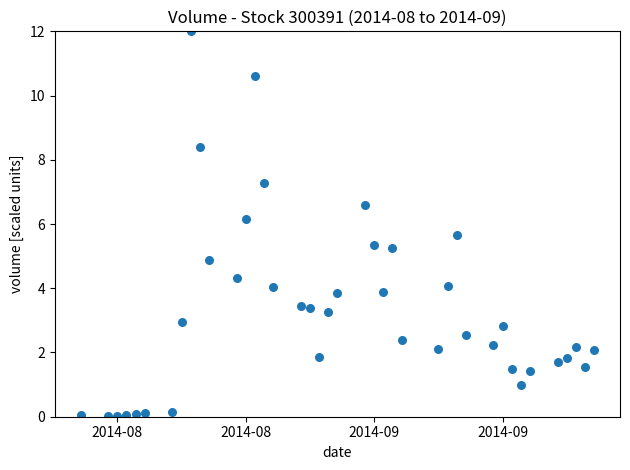

What is the range of X values (max minus min)?

56.0